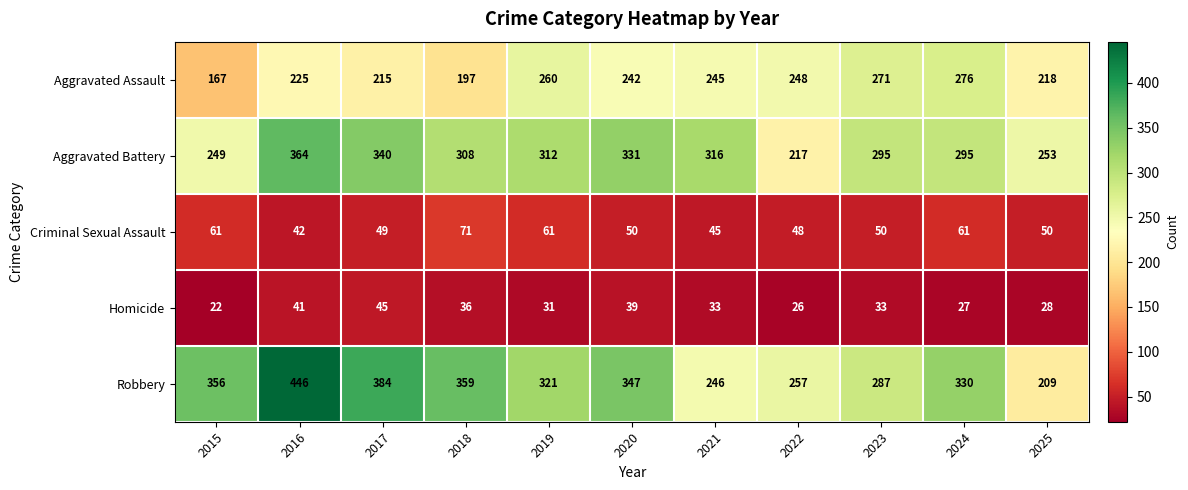

Which category has the lowest value in the Homicide series?

2015